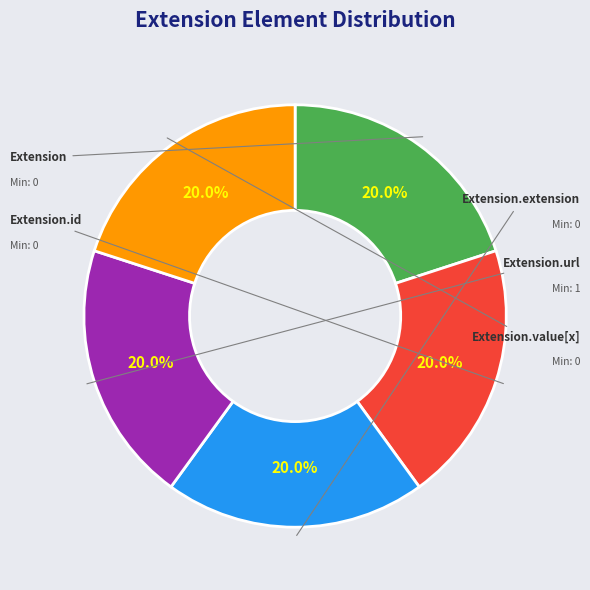

To the nearest percent, what is the difference between the largest and smallest slice percentages?

0%